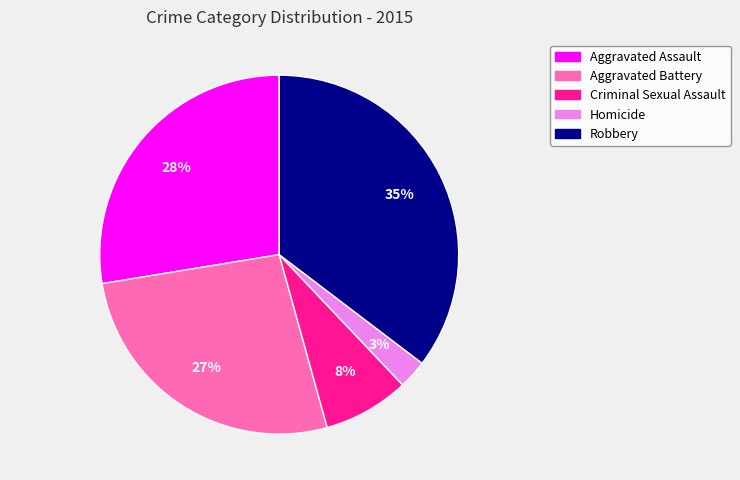

How many segments does this pie chart have?

5